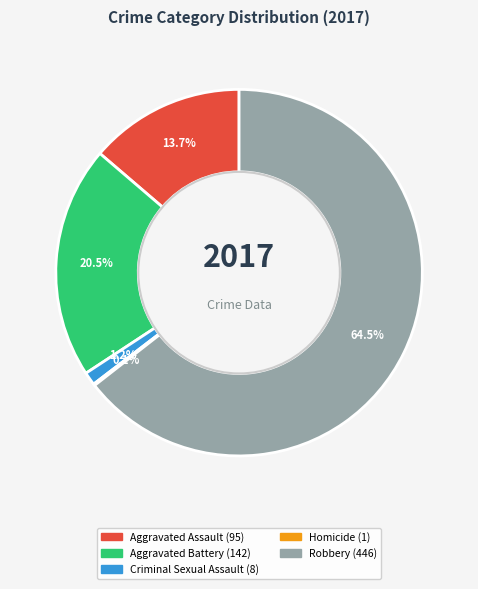

Between Criminal Sexual Assault and Aggravated Battery, which is larger?

Aggravated Battery